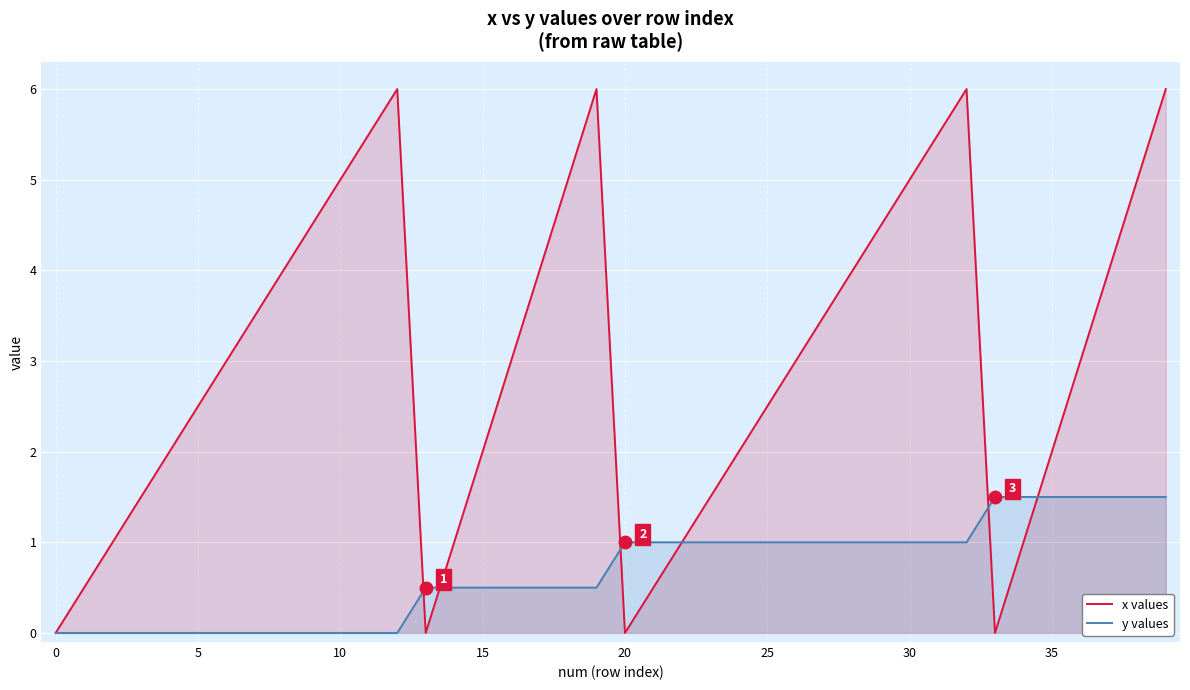

Reading left to right, list all the values displayed in this chart.

x values: 0.0	0.5	1.0	1.5	2.0	2.5	3.0	3.5	4.0	4.5	5.0	5.5	6.0	0.0	1.0	2.0	3.0	4.0	5.0	6.0	0.0	0.5	1.0	1.5	2.0	2.5	3.0	3.5	4.0	4.5	5.0	5.5	6.0	0.0	1.0	2.0	3.0	4.0	5.0	6.0
y values: 0.0	0.0	0.0	0.0	0.0	0.0	0.0	0.0	0.0	0.0	0.0	0.0	0.0	0.5	0.5	0.5	0.5	0.5	0.5	0.5	1.0	1.0	1.0	1.0	1.0	1.0	1.0	1.0	1.0	1.0	1.0	1.0	1.0	1.5	1.5	1.5	1.5	1.5	1.5	1.5